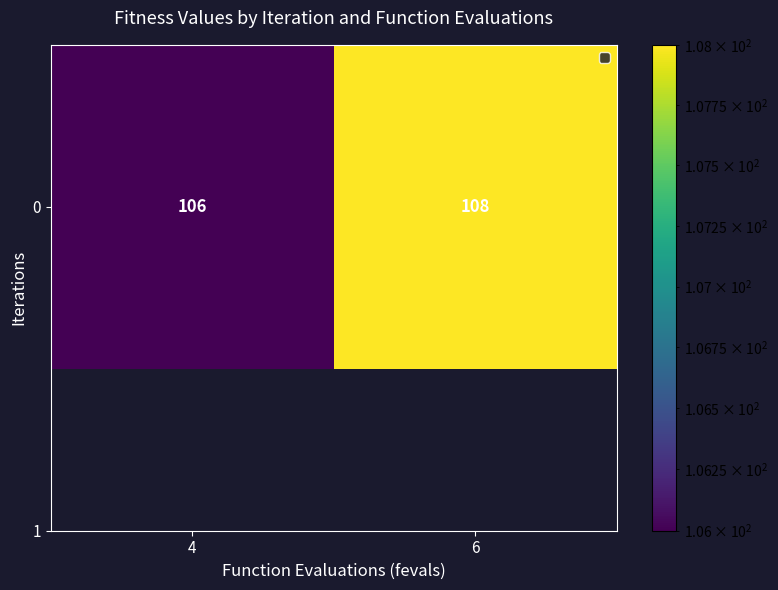

What is the maximum value shown in the chart?

108